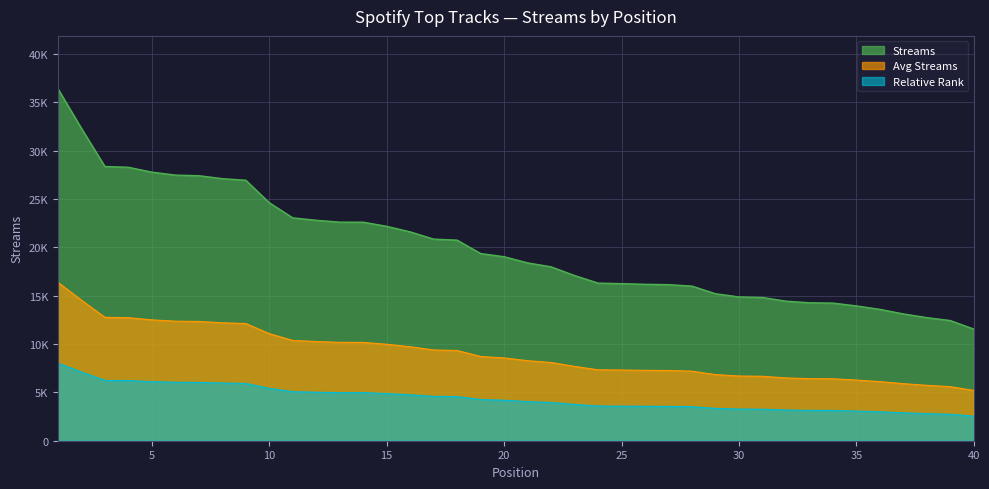

Reading right to left, extract all data points from this chart.

11545	12423	12729	13112	13584	13939	14233	14265	14431	14811	14870	15199	15988	16138	16176	16243	16297	17081	17980	18389	19026	19354	20739	20848	21596	22169	22598	22603	22794	23045	24612	26935	27100	27405	27468	27771	28276	28359	32304	36402